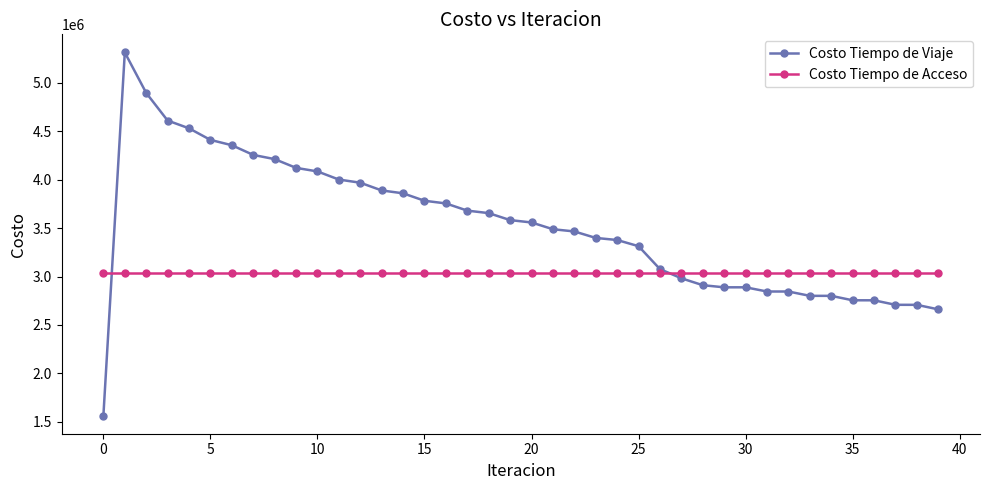

List the series in order of their overall mean, highest first.

Costo Tiempo de Viaje, Costo Tiempo de Acceso